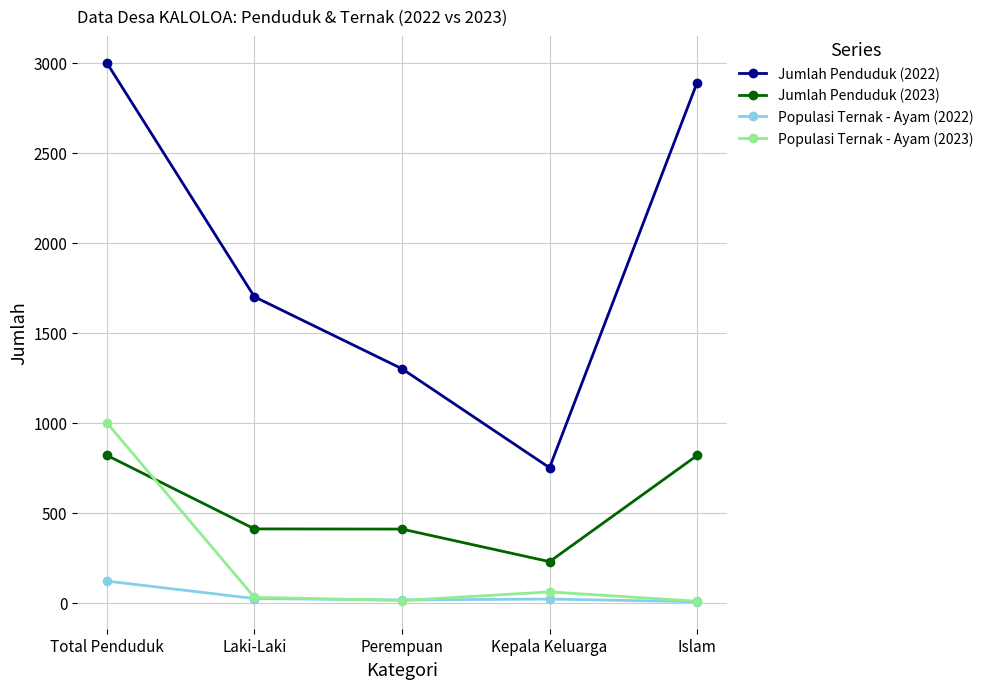

Rank the categories by Jumlah Penduduk (2022) value from highest to lowest.

Total Penduduk, Islam, Laki-Laki, Perempuan, Kepala Keluarga